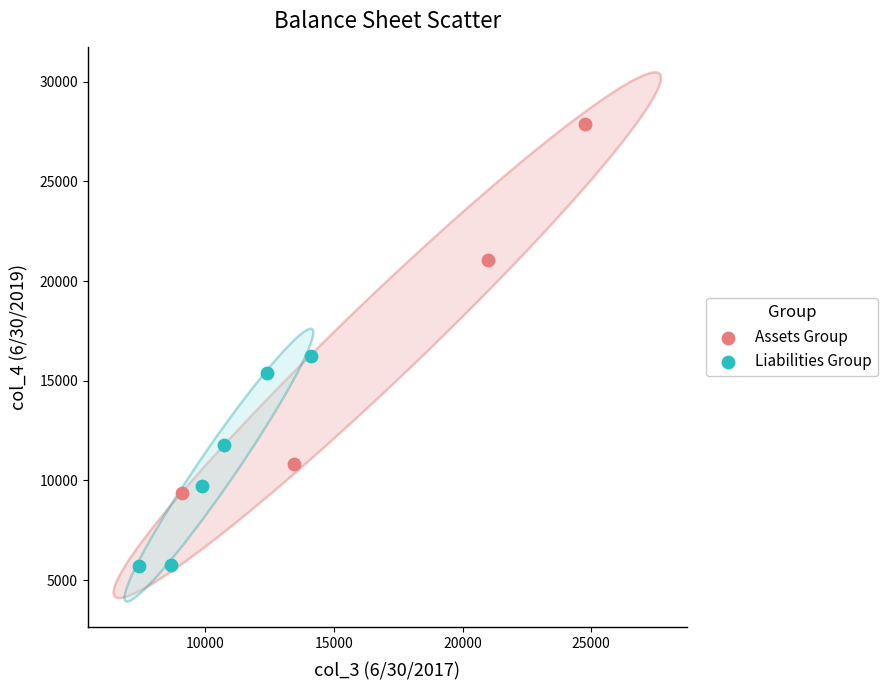

Which series contains the highest Y value?

Assets Group